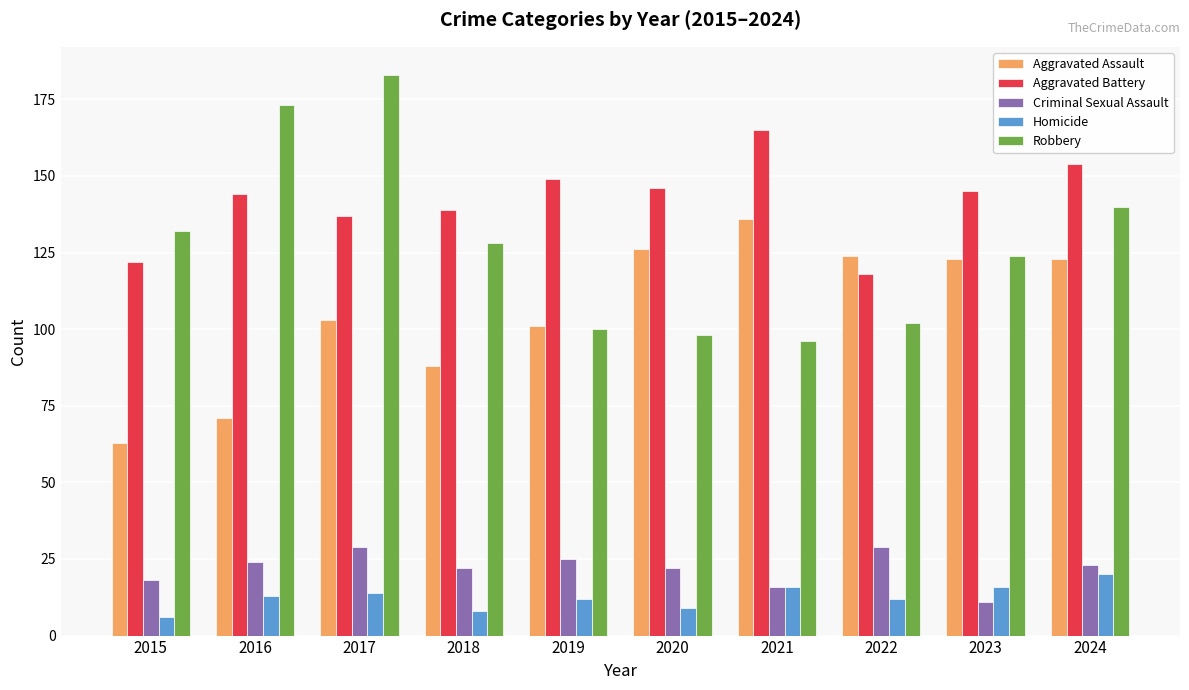

Which category has the lowest value across all series?

2015